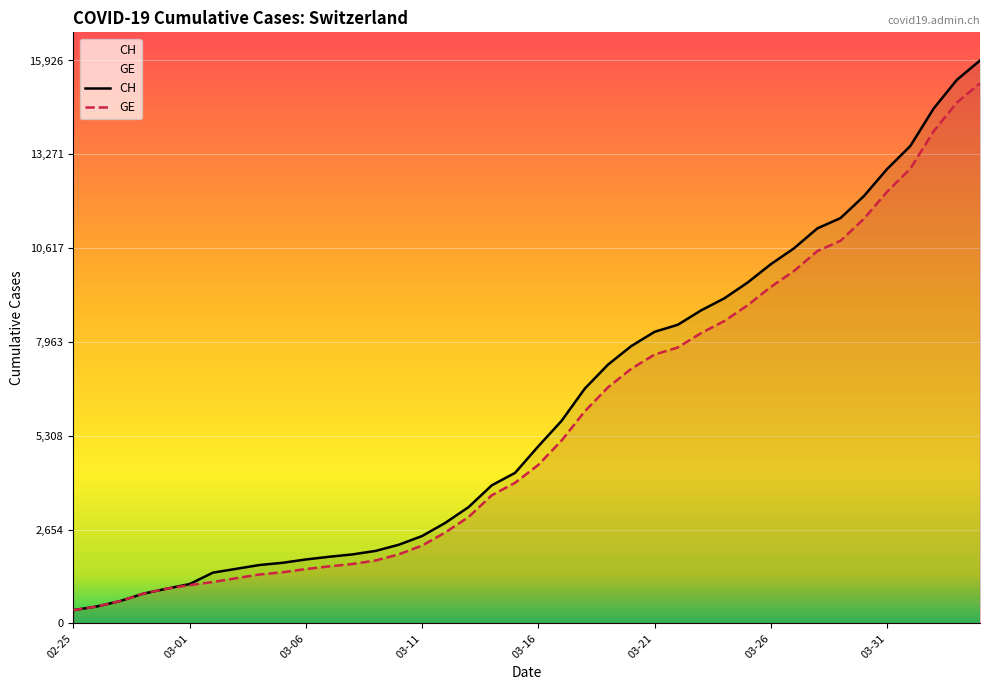

At how many categories does at least one series exceed 4182?

21